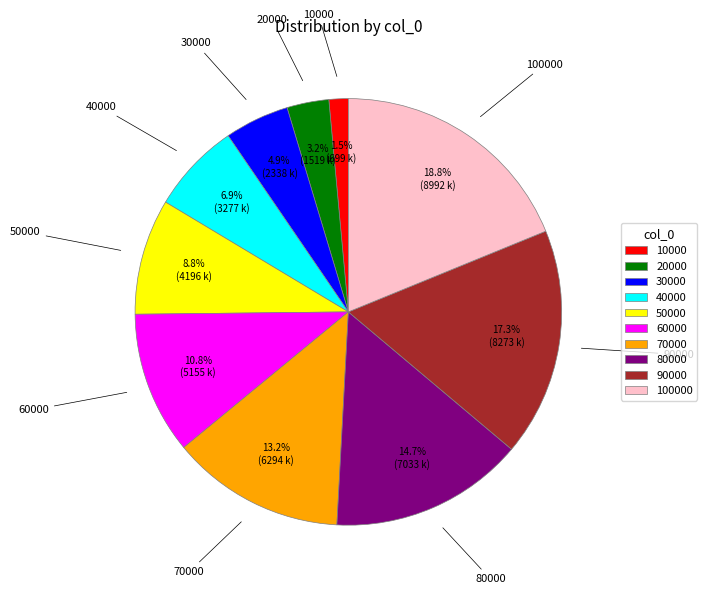

Is there any slice that represents more than half of the pie?

No